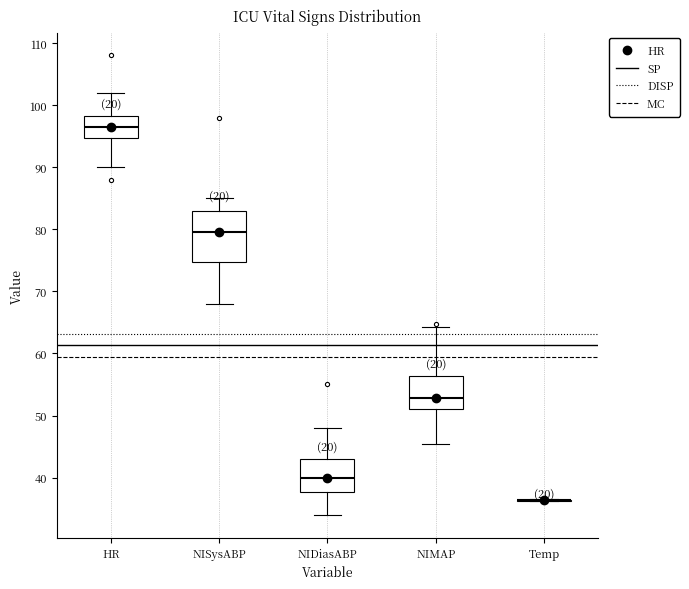

Which box is the tallest, from its lower edge to its upper edge?

NISysABP